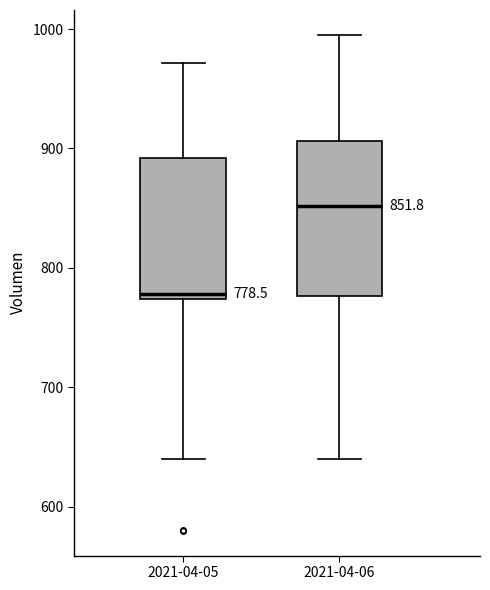

Which box's median line is the lowest?

2021-04-05